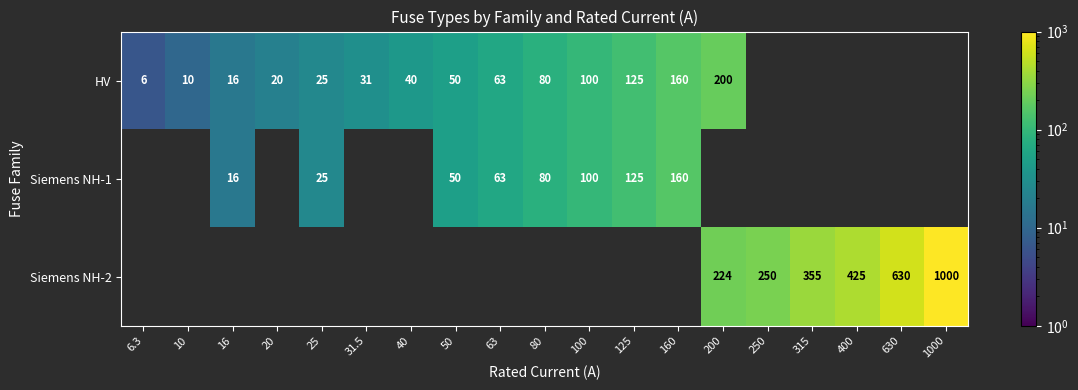

What is the difference between the HV values at 25 and 80?

55.0